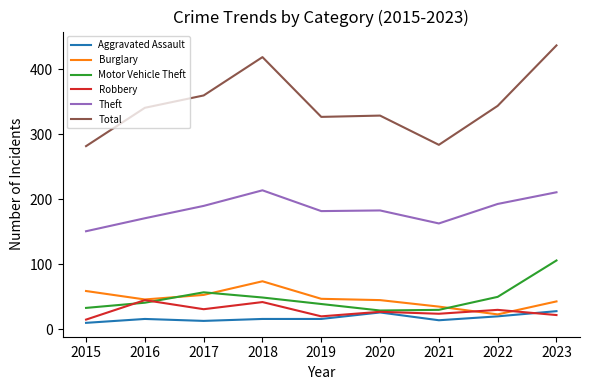

True or false: Total and Aggravated Assault cross at least once.

False